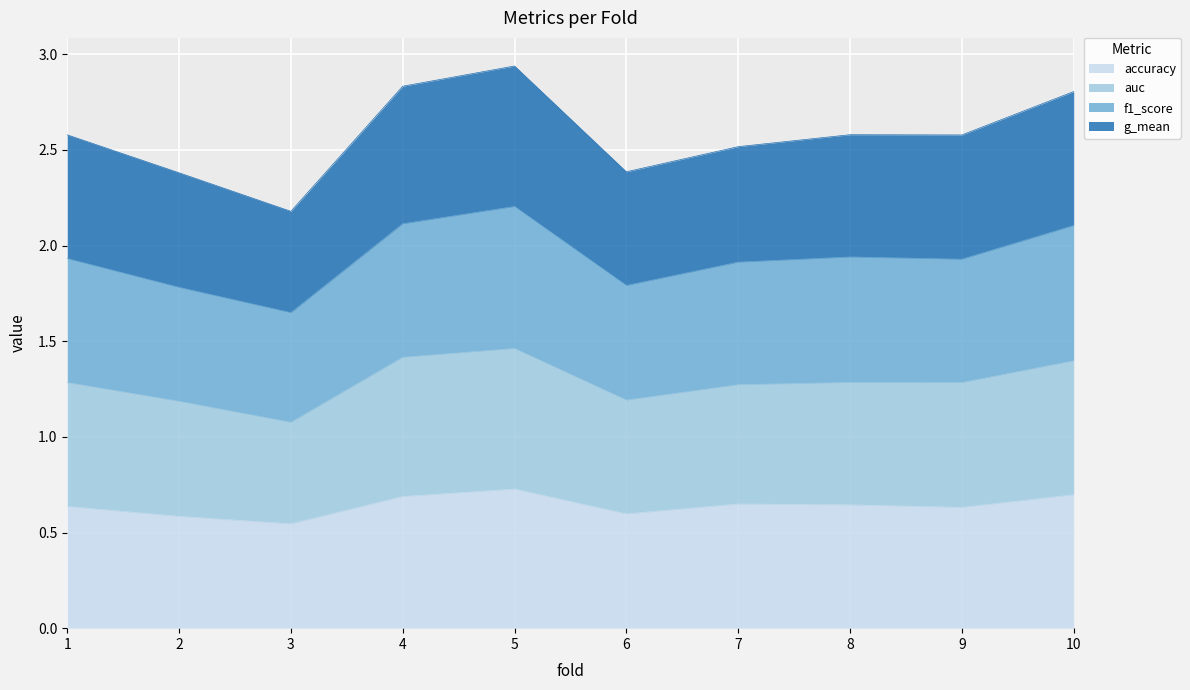

At which category is the sum across all series the highest?

5